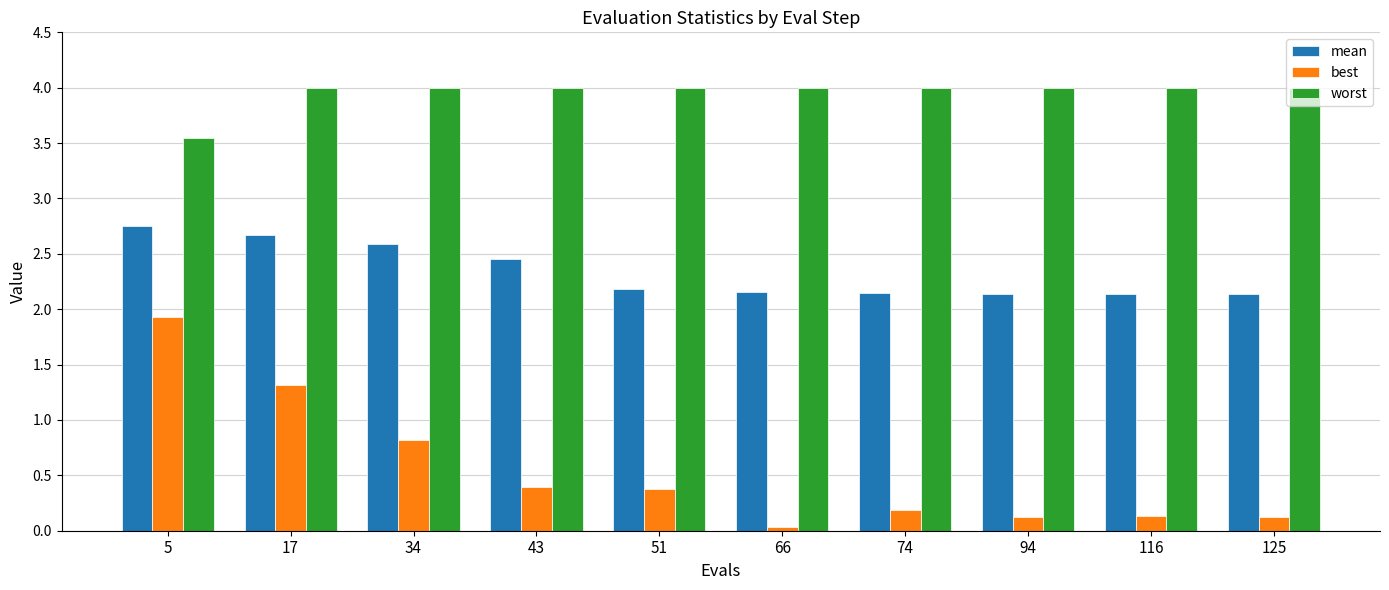

Which label corresponds to the smallest value in the chart?

66